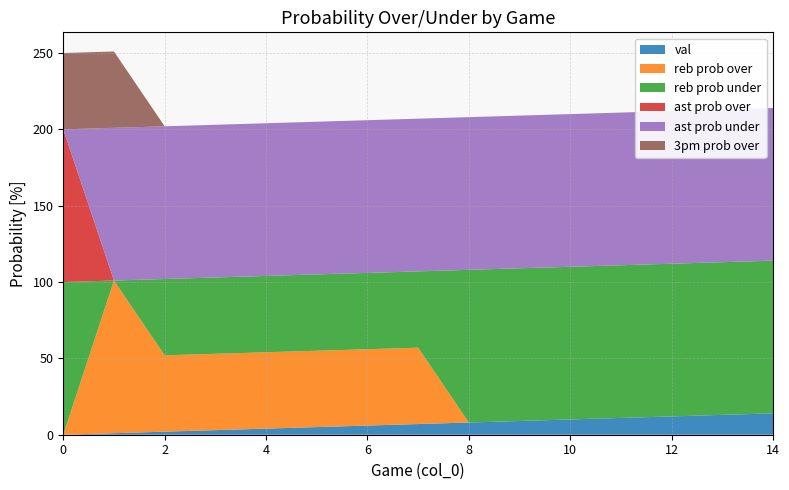

Reading left to right, extract all data points from this chart.

val: 0	1	2	3	4	5	6	7	8	9	10	11	12	13	14
reb prob over: 0	100	50	50	50	50	50	50	0	0	0	0	0	0	0
reb prob under: 100	0	50	50	50	50	50	50	100	100	100	100	100	100	100
ast prob over: 100	0	0	0	0	0	0	0	0	0	0	0	0	0	0
ast prob under: 0	100	100	100	100	100	100	100	100	100	100	100	100	100	100
3pm prob over: 50	50	0	0	0	0	0	0	0	0	0	0	0	0	0